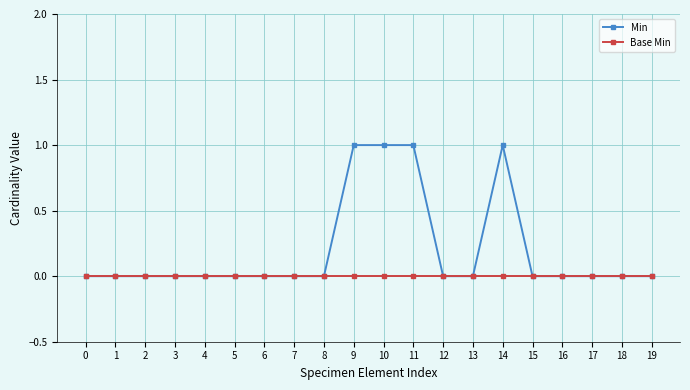

Reading left to right, list all the values displayed in this chart.

Min: 0	0	0	0	0	0	0	0	0	1	1	1	0	0	1	0	0	0	0	0
Base Min: 0	0	0	0	0	0	0	0	0	0	0	0	0	0	0	0	0	0	0	0